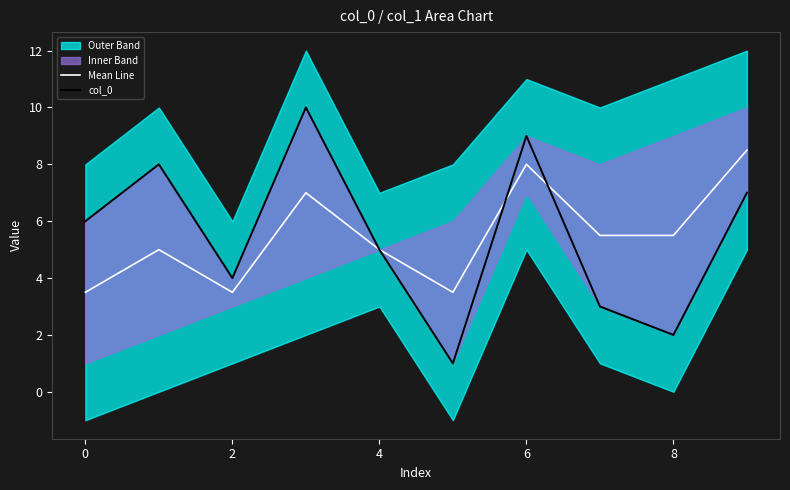

How many interior local peaks does the col_0 series have?

3